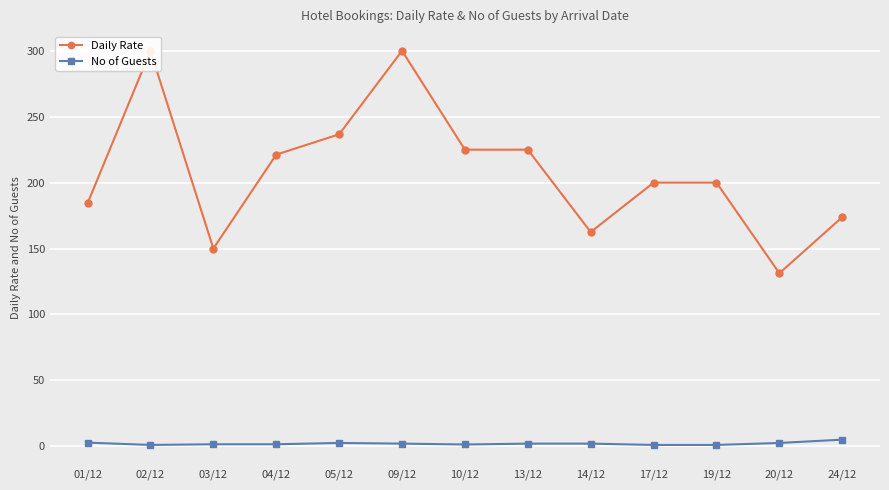

Which series changed the most between 01/12 and 09/12?

Daily Rate